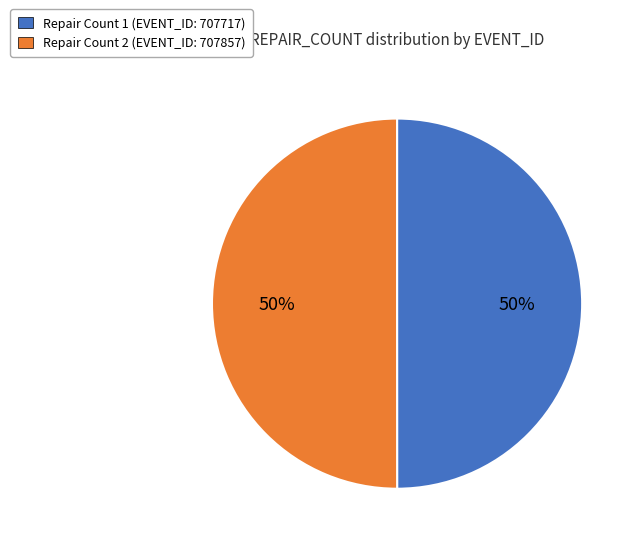

Combined, do Repair Count 1 (EVENT_ID: 707717) and Repair Count 2 (EVENT_ID: 707857) account for over 50%?

Yes